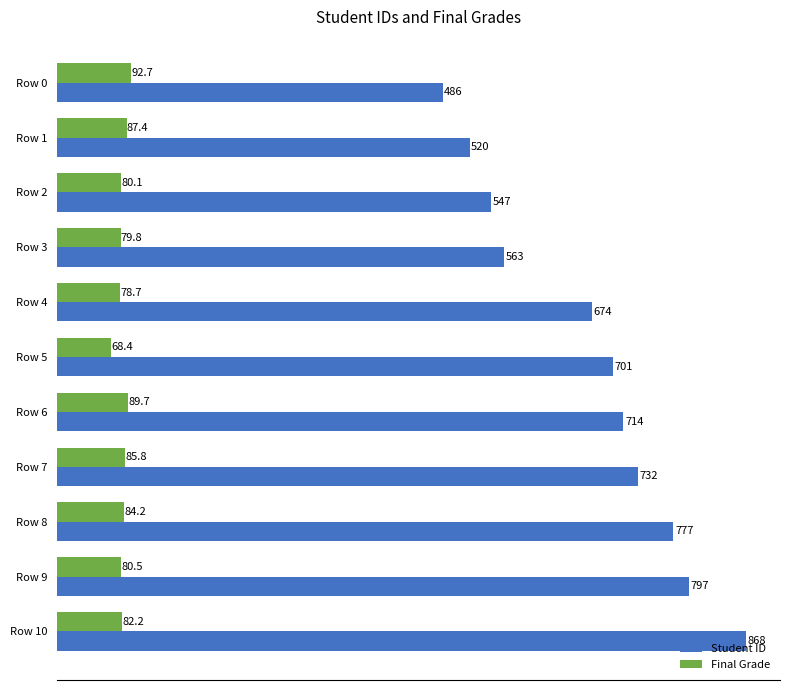

At which label is Student ID closest to 677?

Row 4